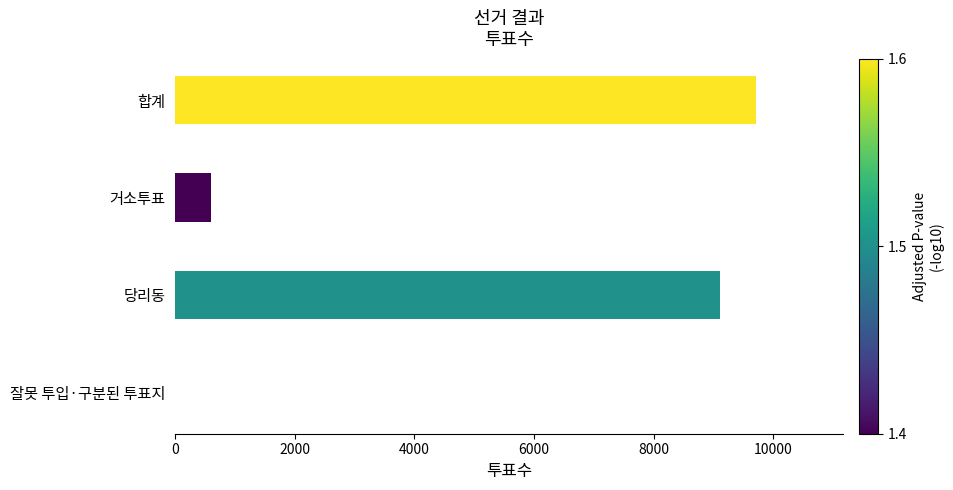

What is the average value?

4855